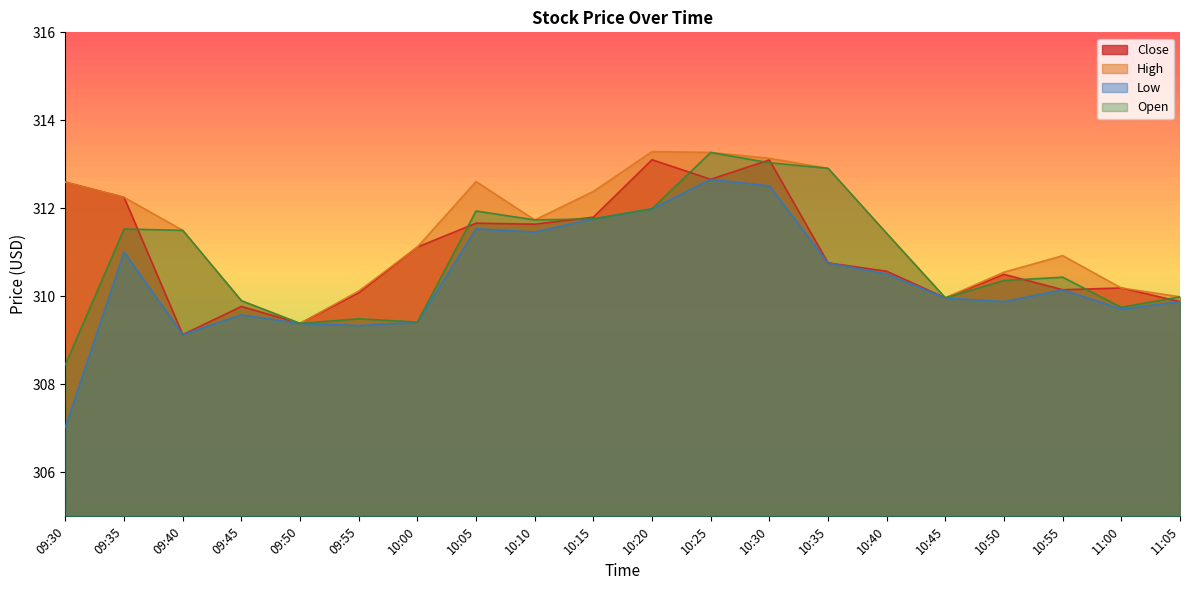

At how many categories does at least one series exceed 311?

12